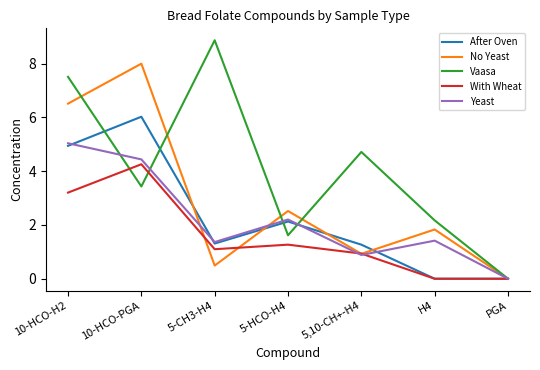

At which category does Yeast reach its first local valley?

5-CH3-H4